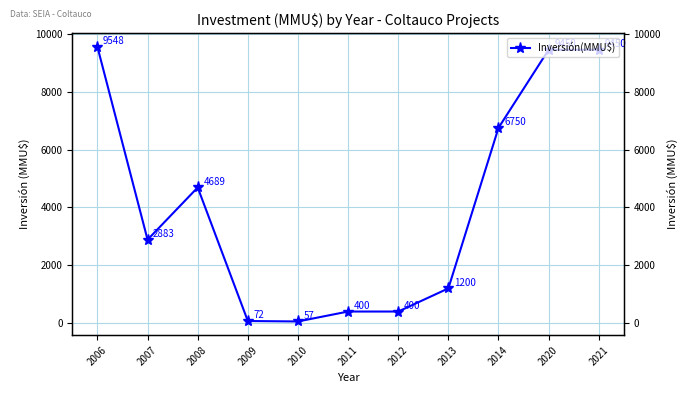

What is the ratio of the value at 2007 to the value at 2021?

0.3